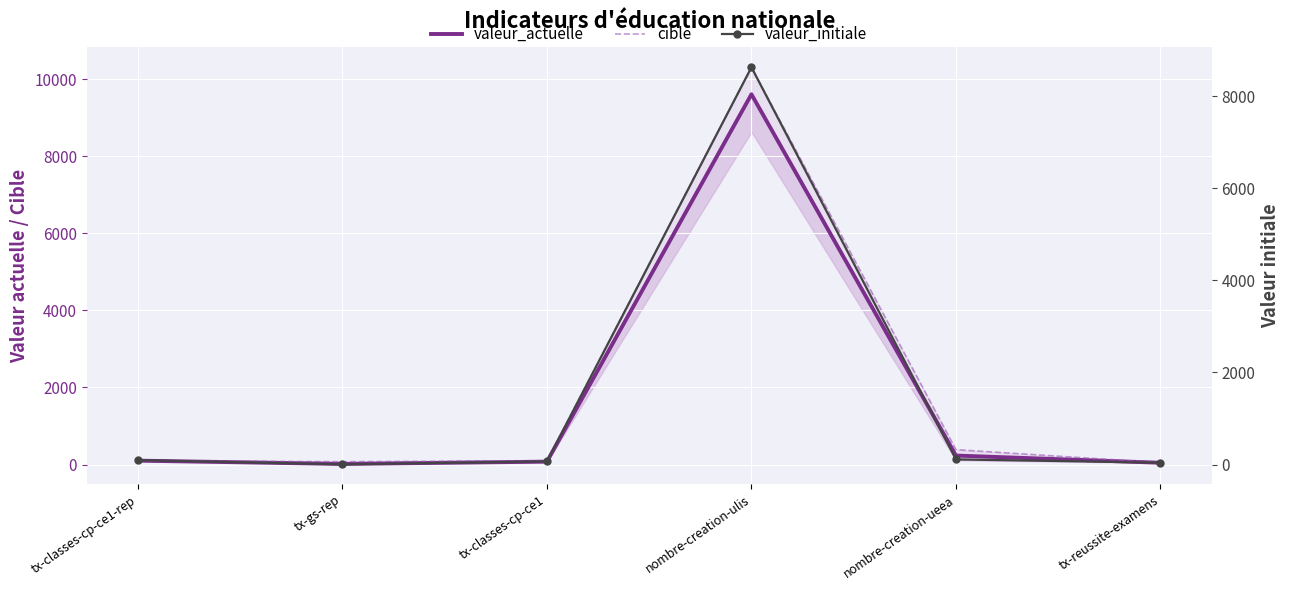

Rank the series by their average value, from highest to lowest.

cible, valeur_actuelle, valeur_initiale